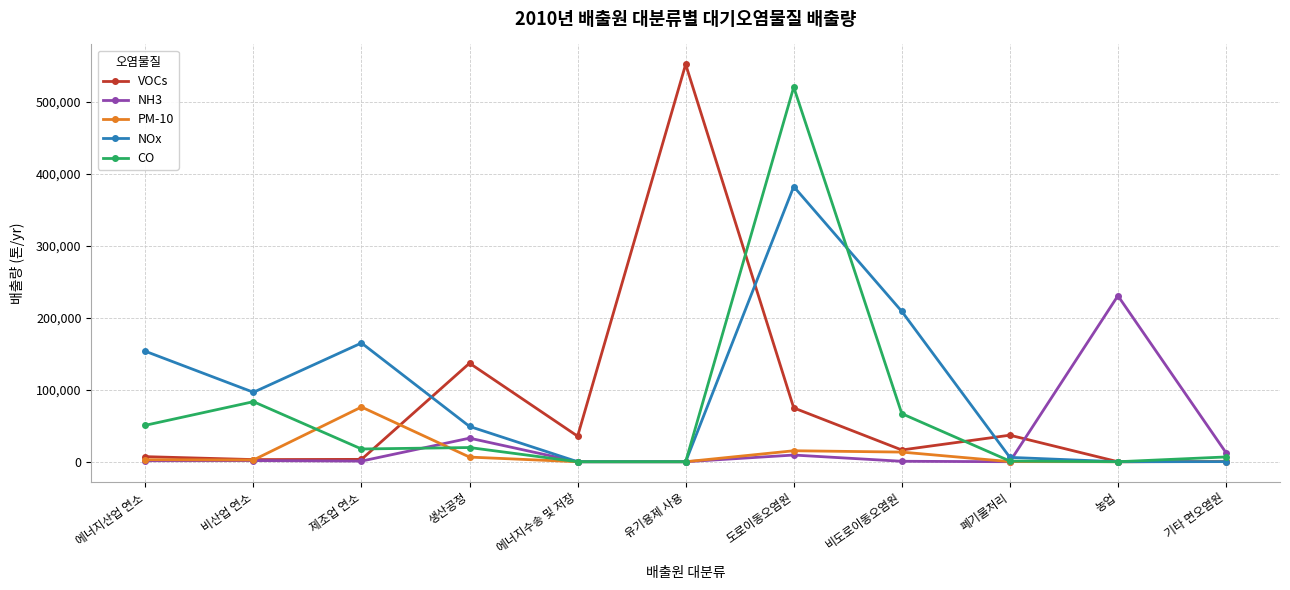

True or false: NH3 has more than 1 points higher than both neighbors.

True